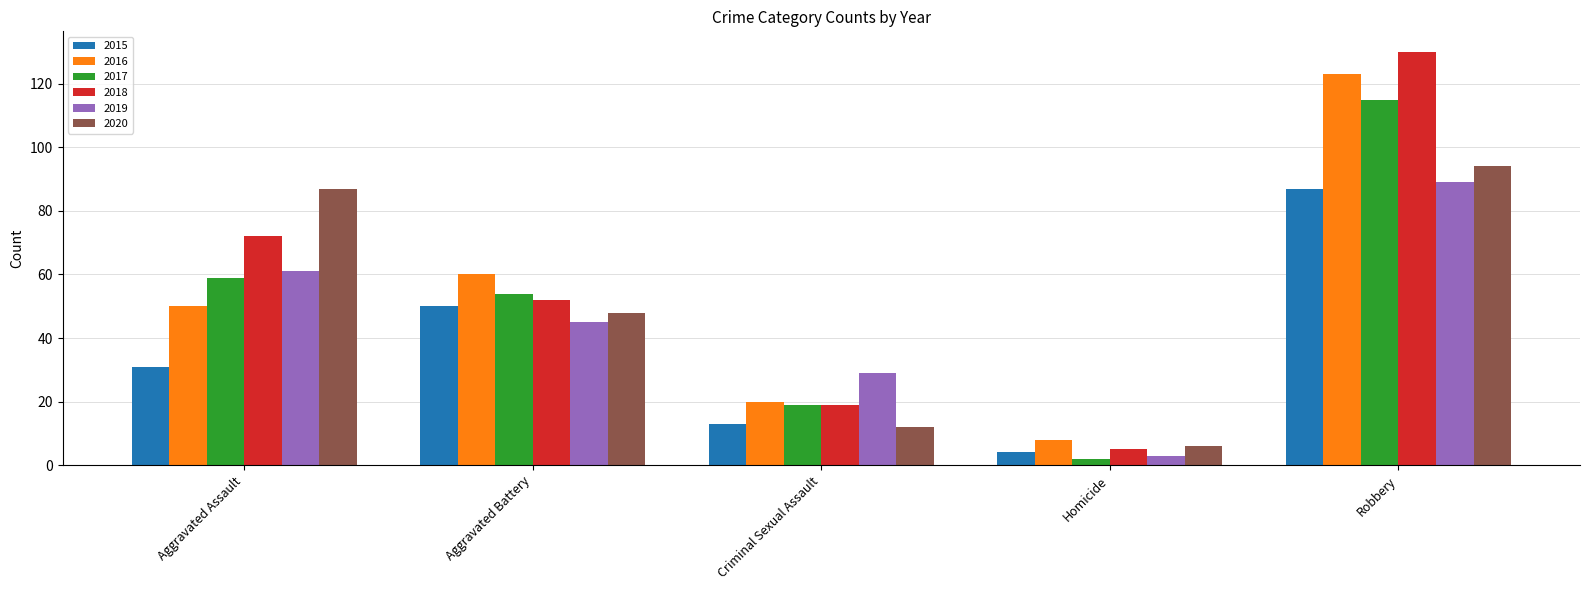

At which category is the sum across all series the highest?

Robbery